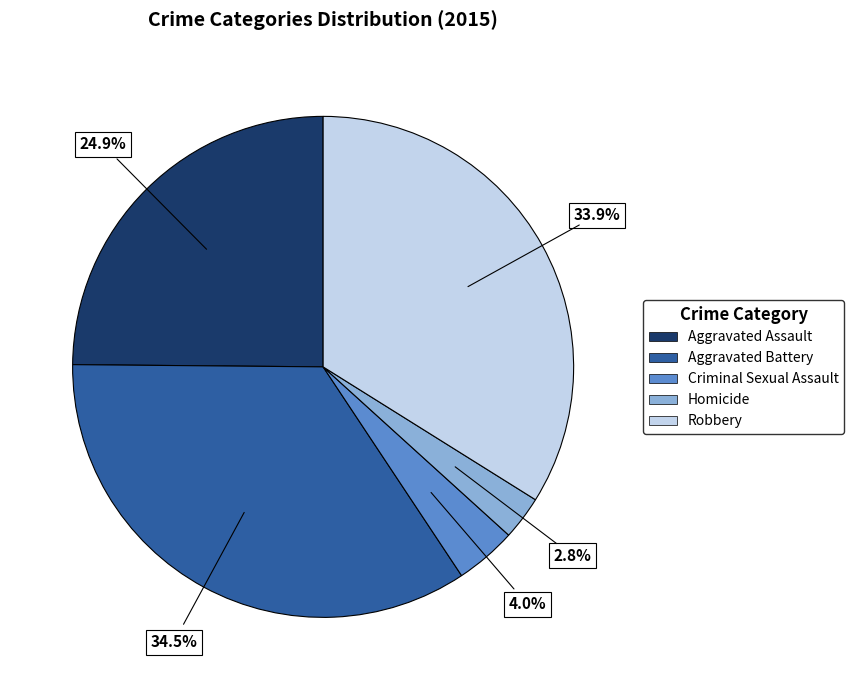

How many segments does this pie chart have?

5